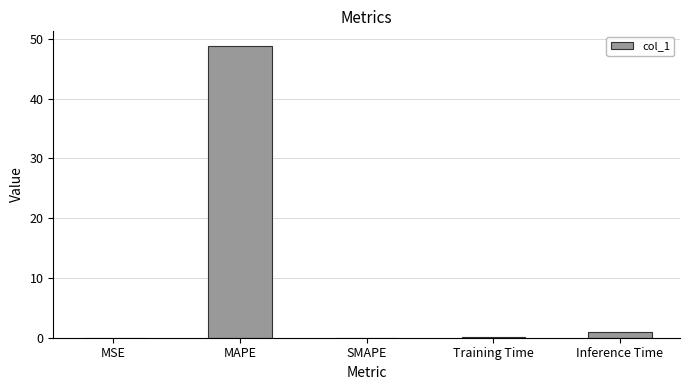

What is the change in value from MAPE to SMAPE?

-48.8